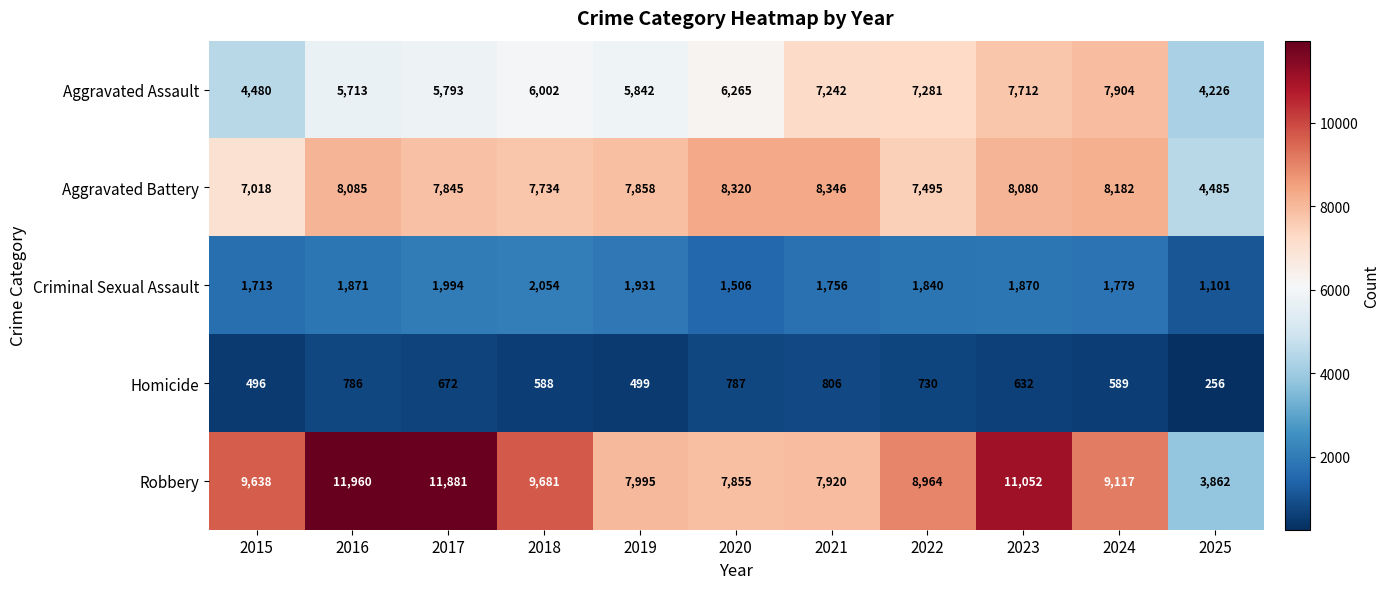

Count the number of categories in the chart.

11